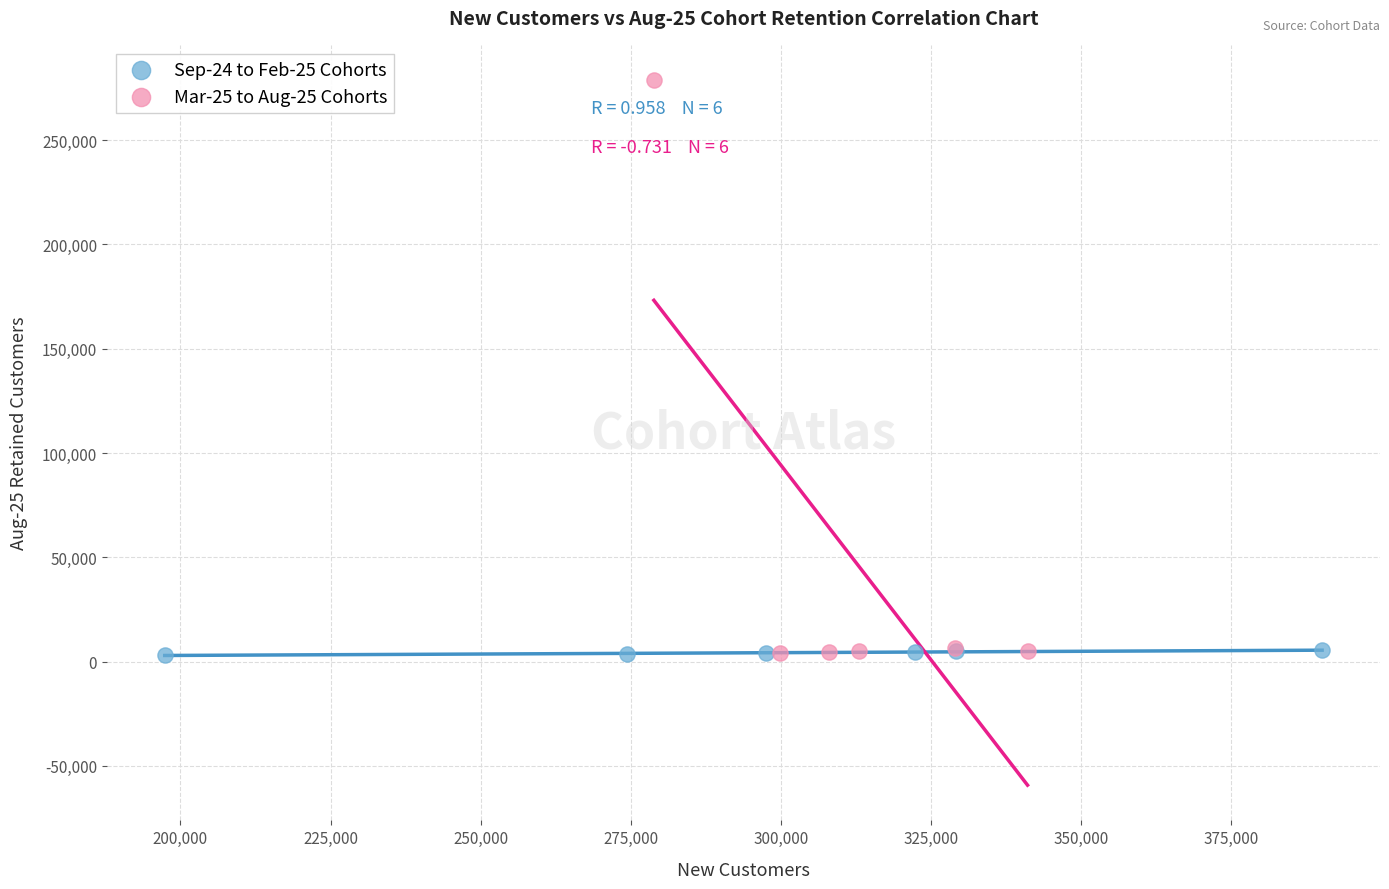

Which series reaches the maximum Y coordinate?

Mar-25 to Aug-25 Cohorts